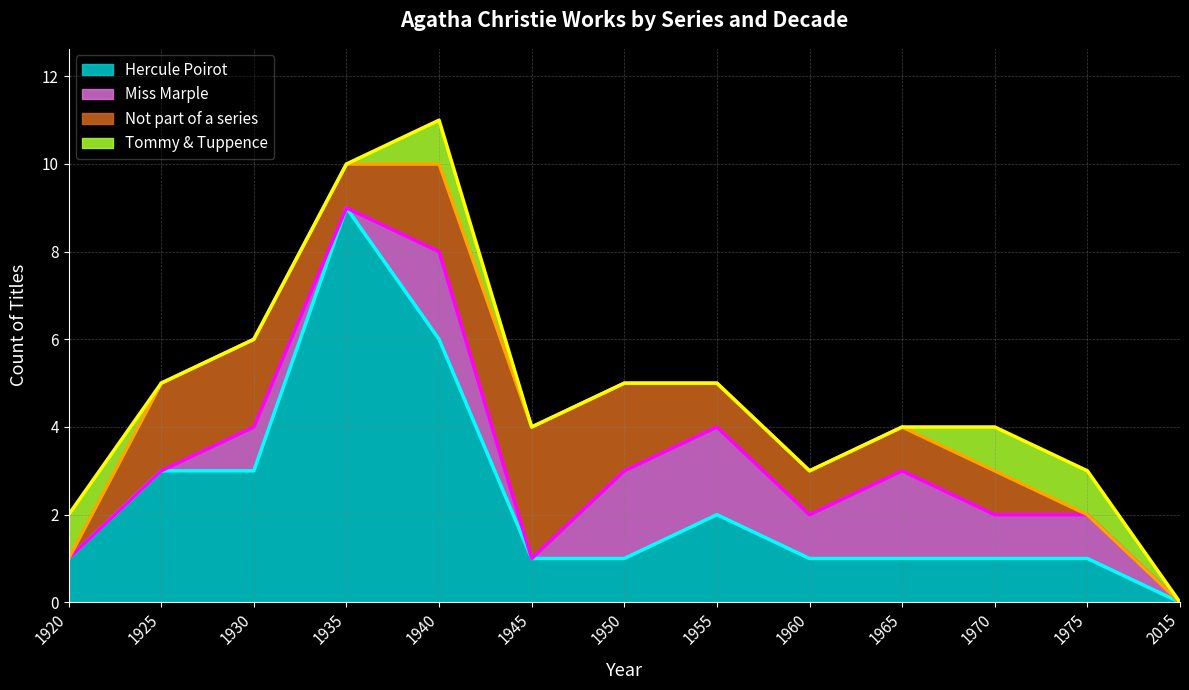

At which category does Not part of a series reach its first local valley?

1935